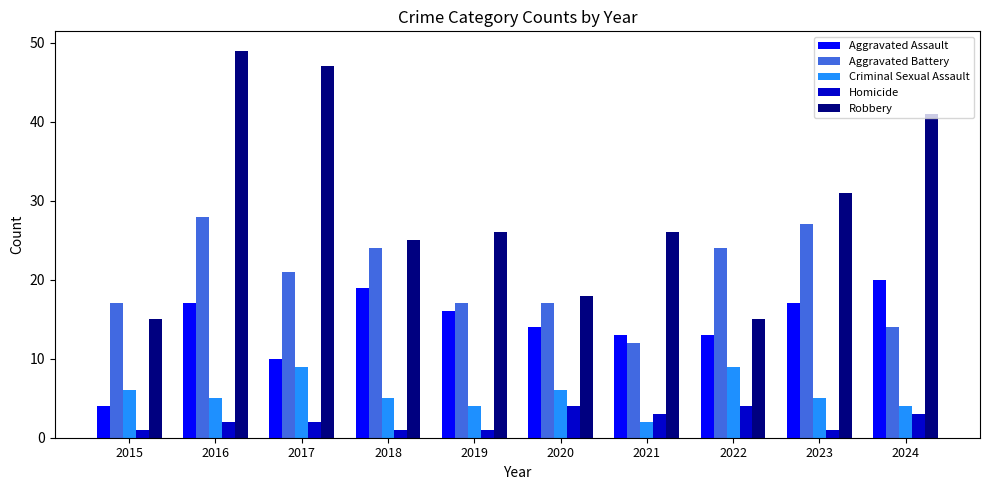

What value does the Homicide series have at 2024?

3